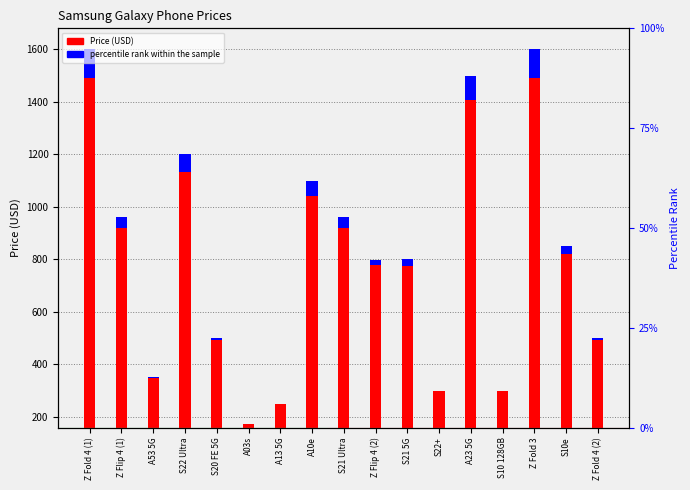

Count the number of data series in this chart.

2